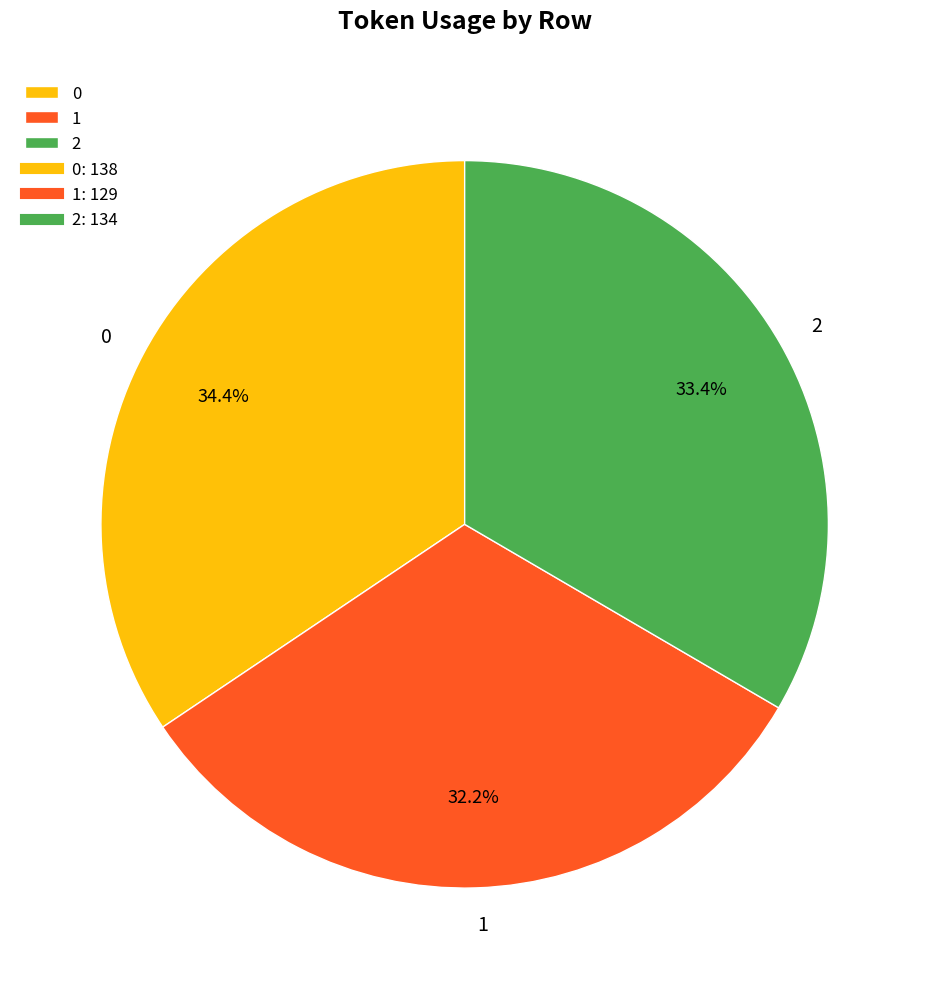

Is the sum of 2 and 1 greater than half?

Yes